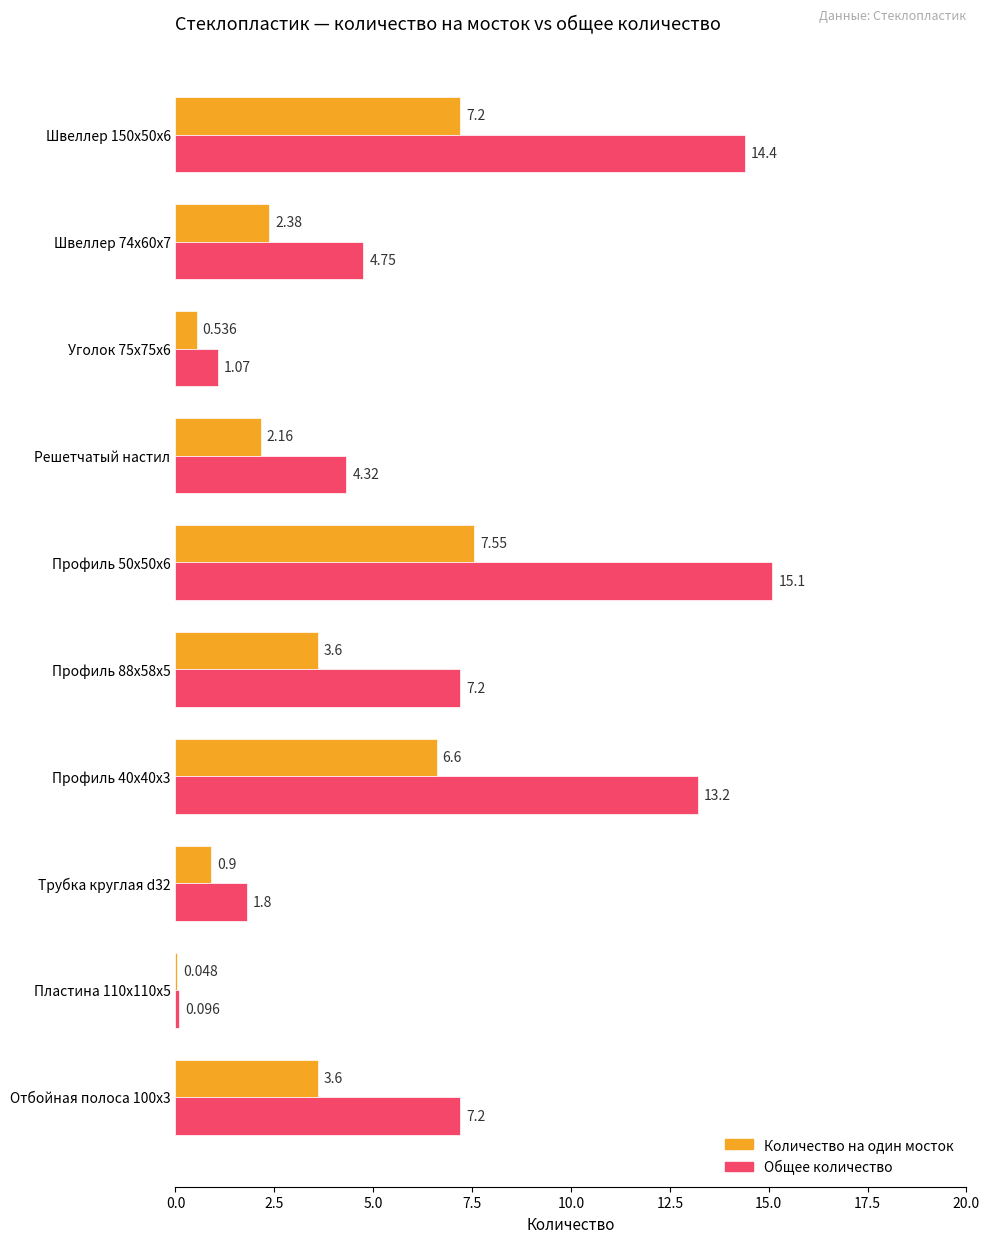

Which series changed the most between Профиль 88x58x5 and Пластина 110x110x5?

Общее количество